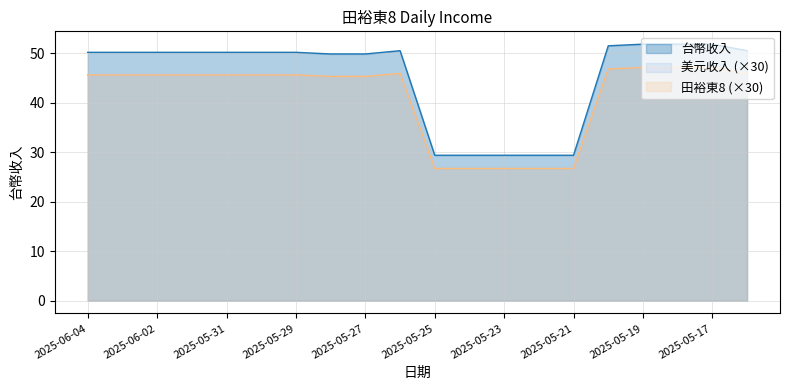

What is the label of the 9th point from the left?

2025-05-27